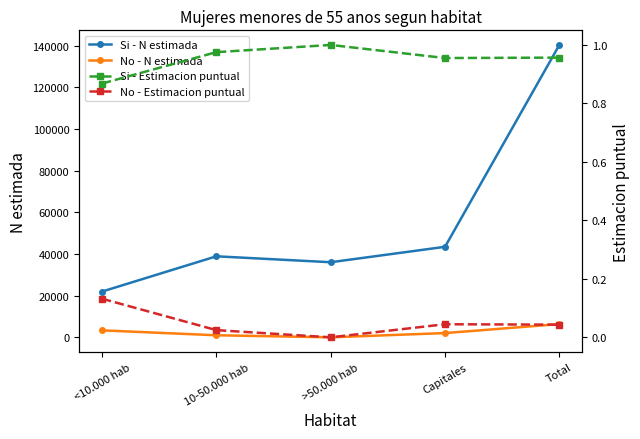

How many data points in Si - N estimada are less than 38870?

2